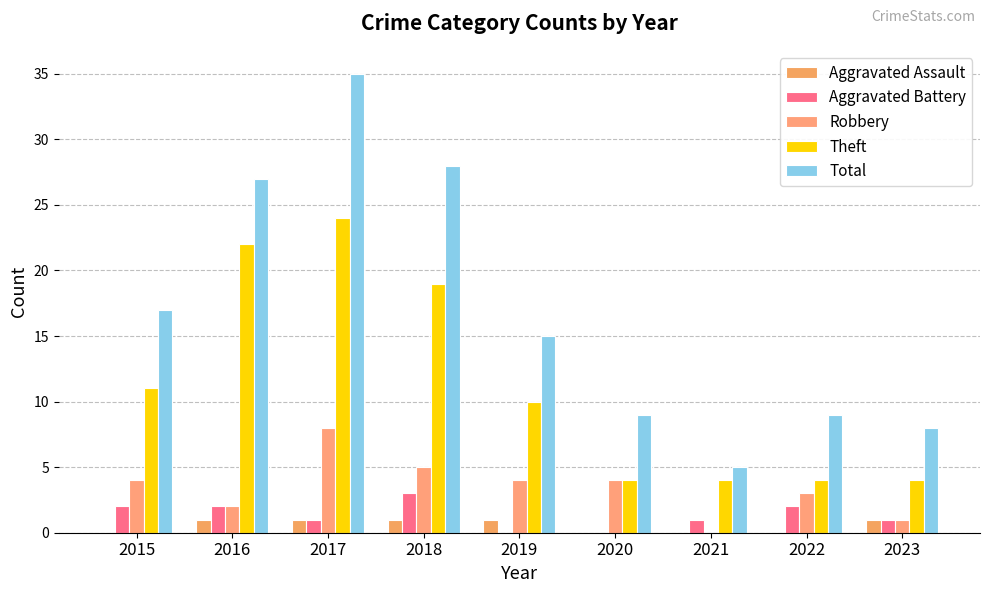

Is the value of Robbery at 2016 greater than the value of Aggravated Battery at 2015?

No